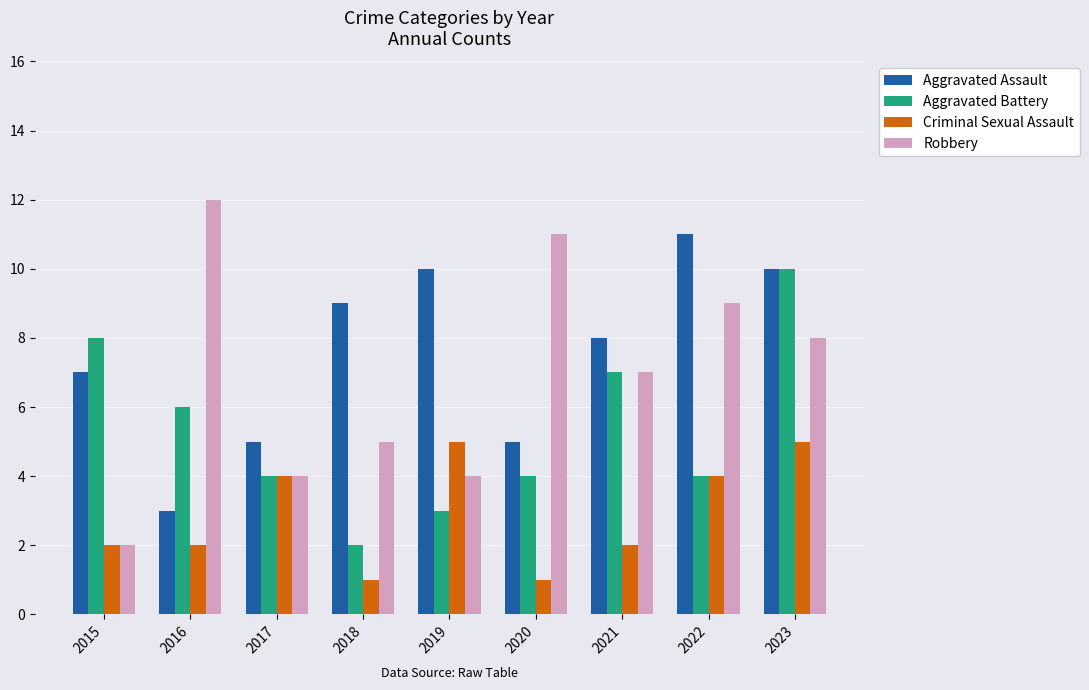

What is the spread (max minus min) of values at 2023?

5